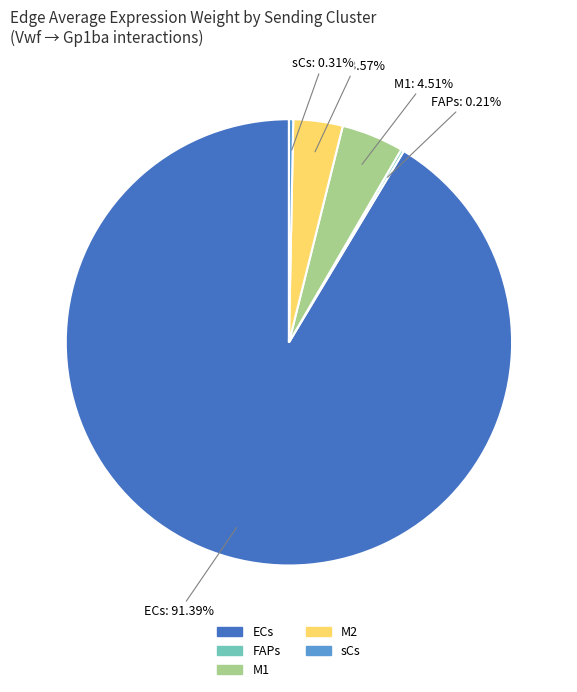

Is the sum of ECs and M1 greater than half?

Yes